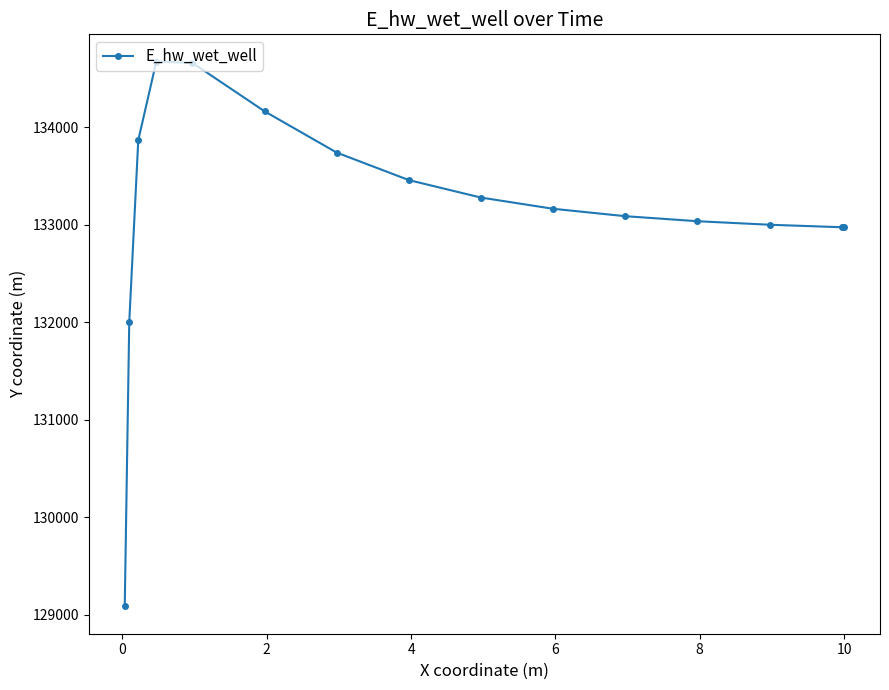

What is the value of the 2nd point from the left?

132000.3